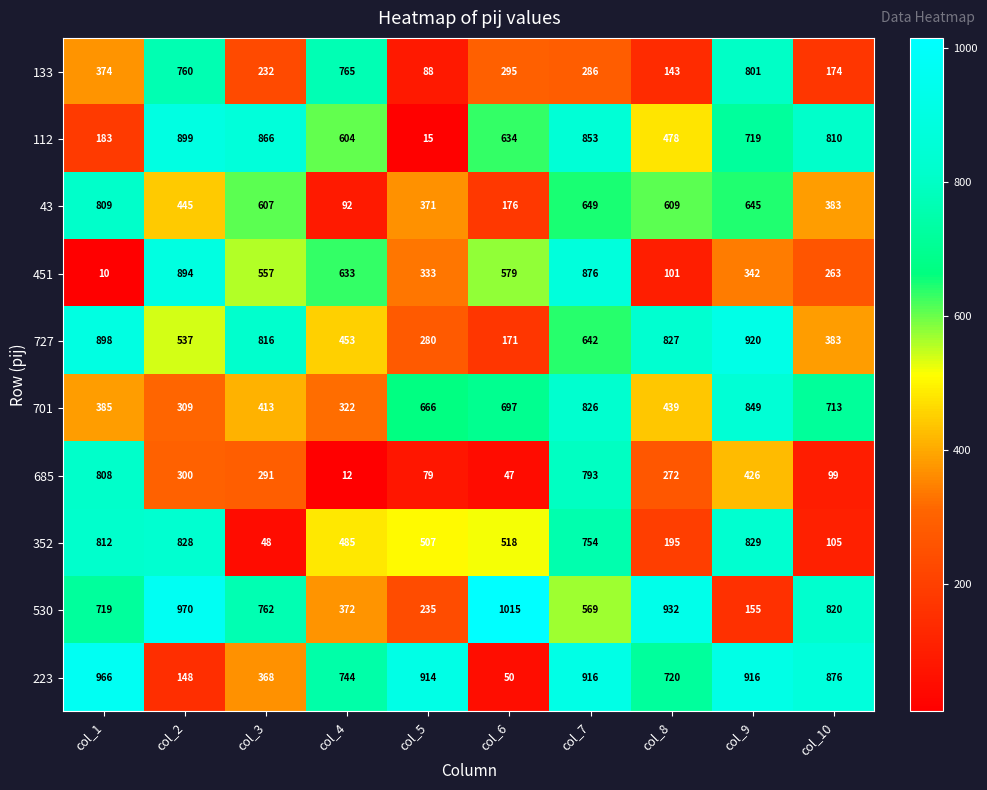

What is the maximum value for 133?

801